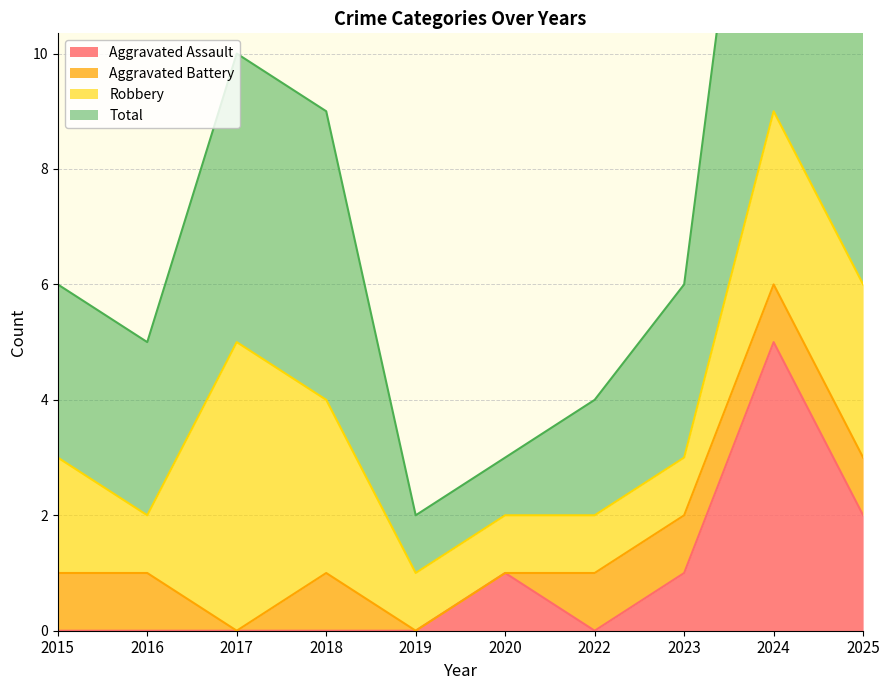

What is the sum of the Total values at 2023 and 2016?

11